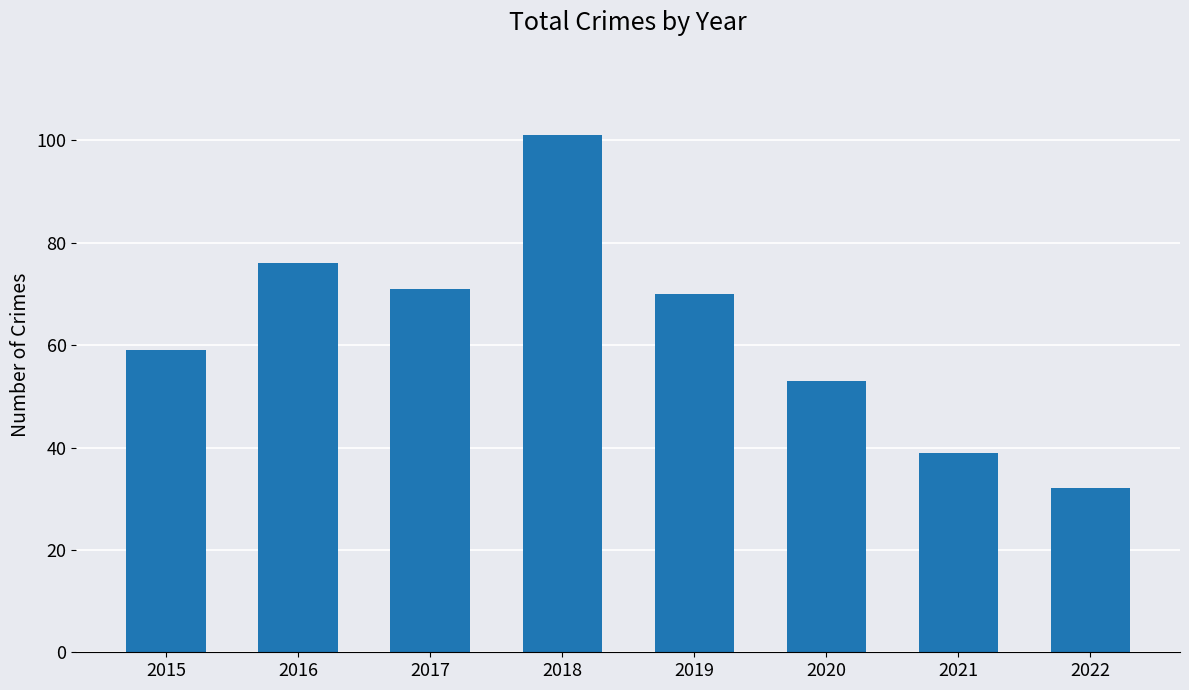

What is the sum of the values at 2018 and 2015?

160